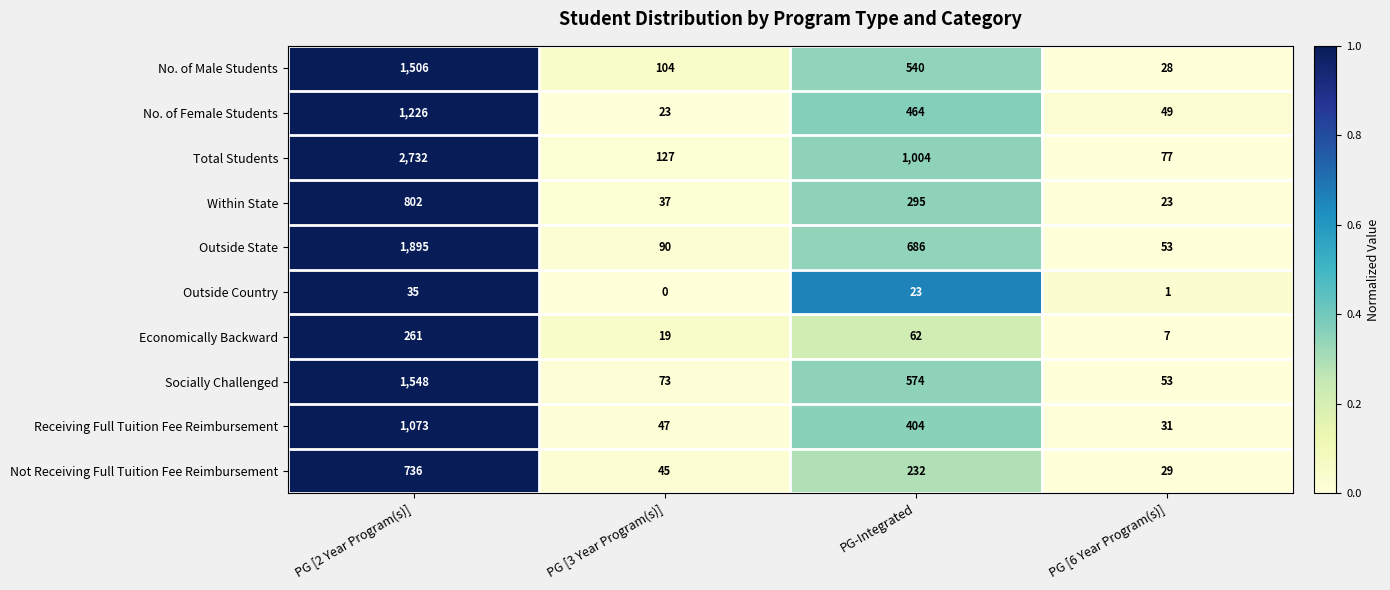

What is the average value of the Socially Challenged series?

562